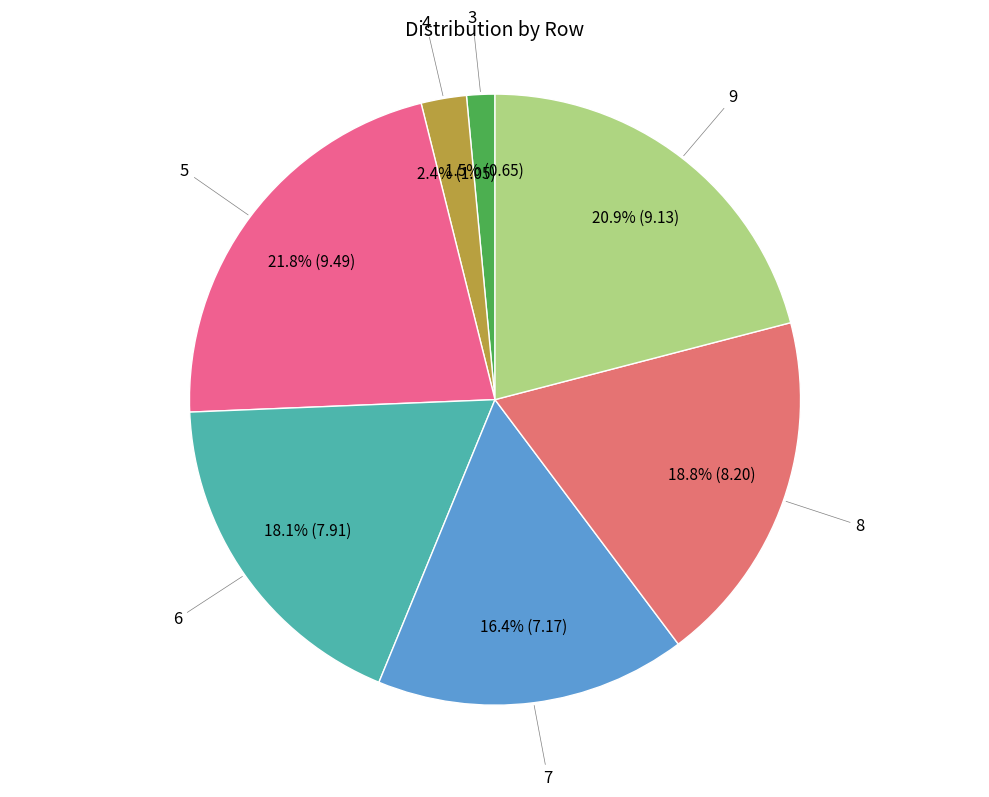

To the nearest percent, what is the average slice percentage?

14%